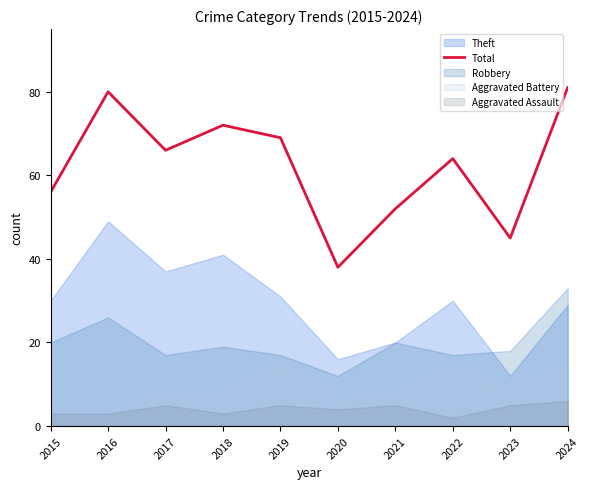

Count the number of categories in the chart.

10